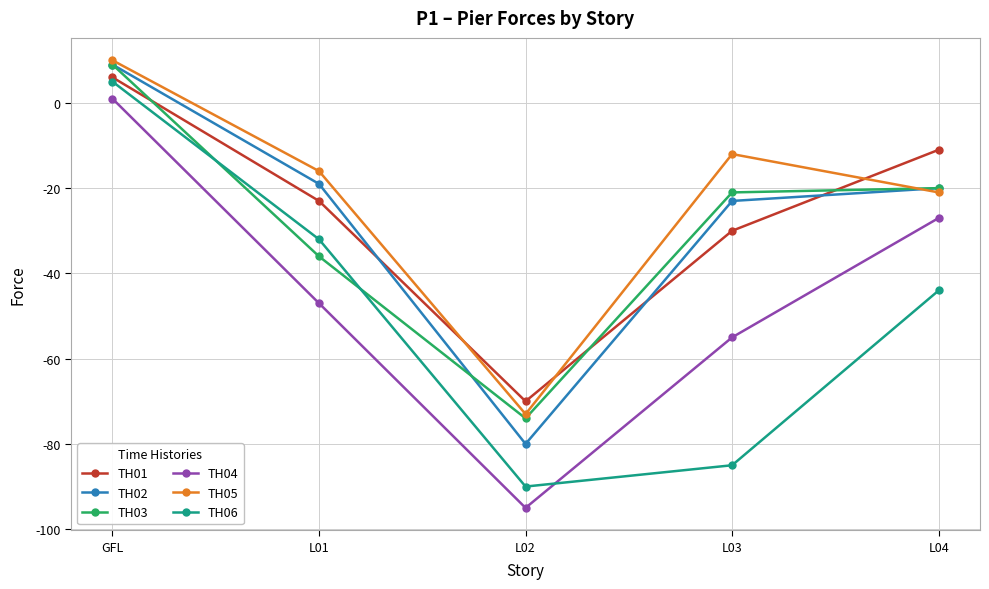

True or false: TH02 has more than 0 points higher than both neighbors.

False